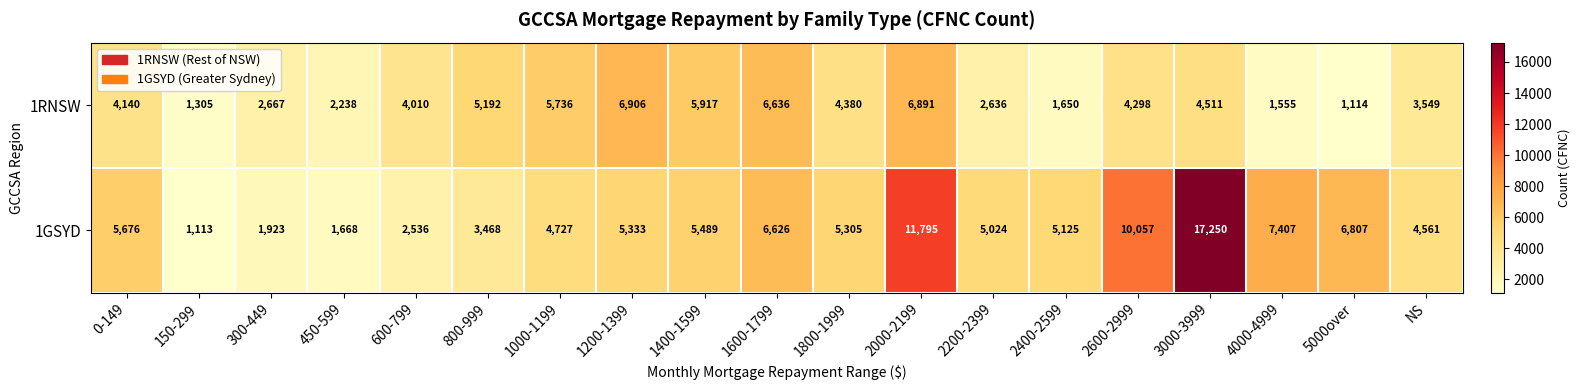

What is the difference between the maximum and minimum values in the 1GSYD series?

16137